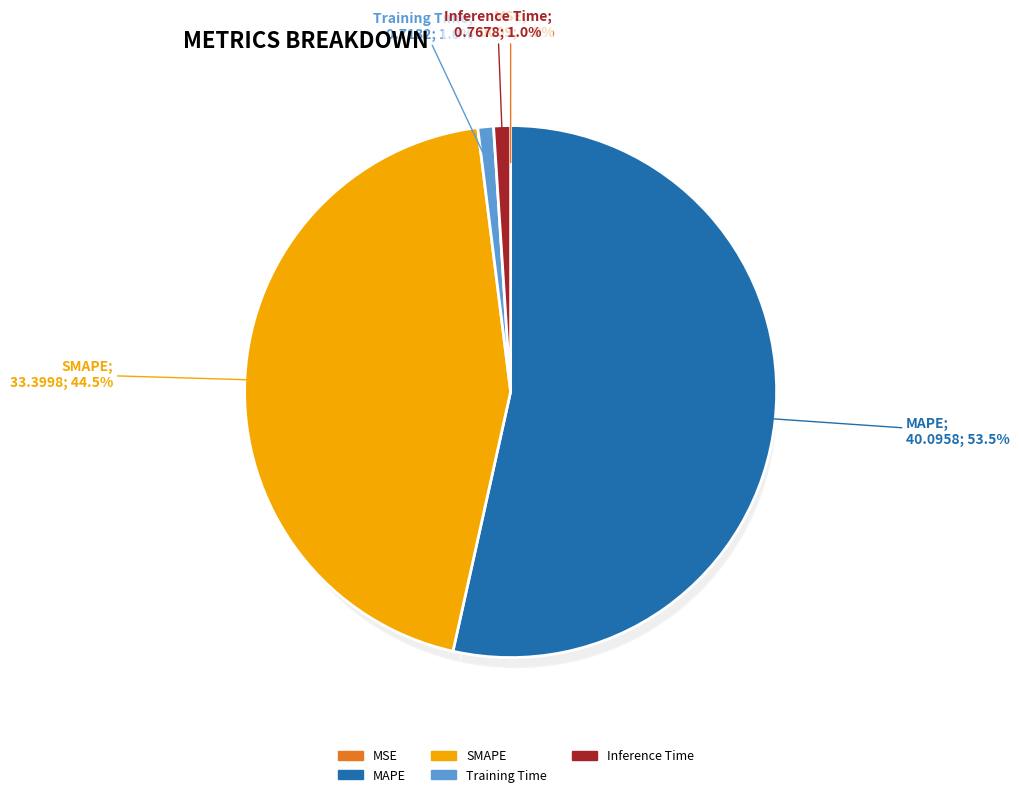

What percentage do MAPE and Training Time together represent?

54.4%